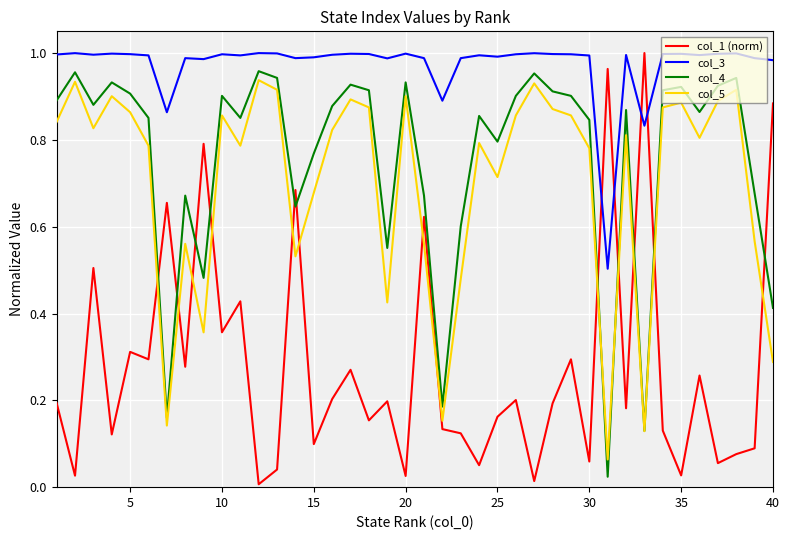

In col_3, how many points are higher than both neighbors (excluding endpoints)?

12